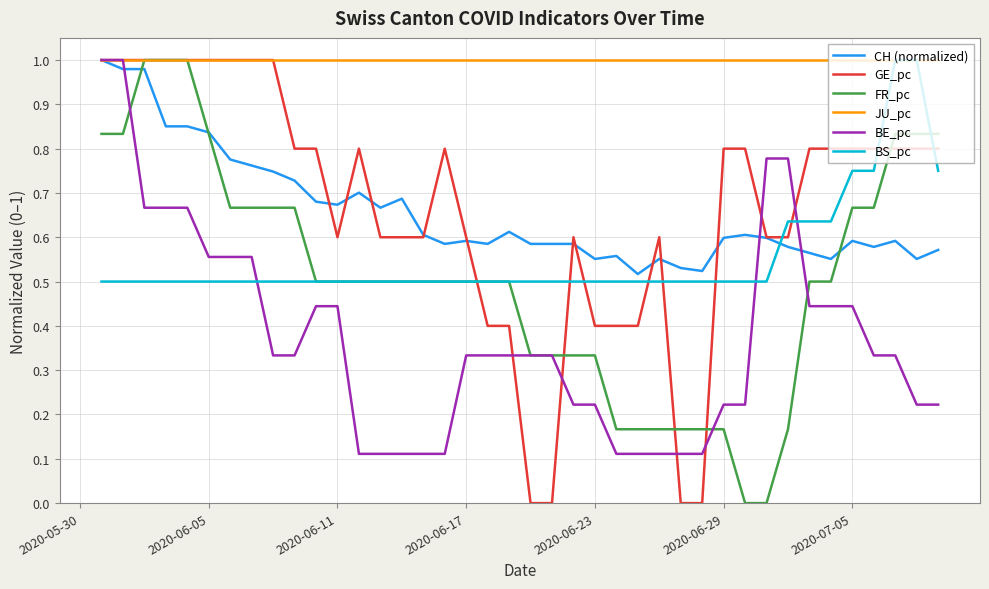

How many distinct data groups are displayed?

6